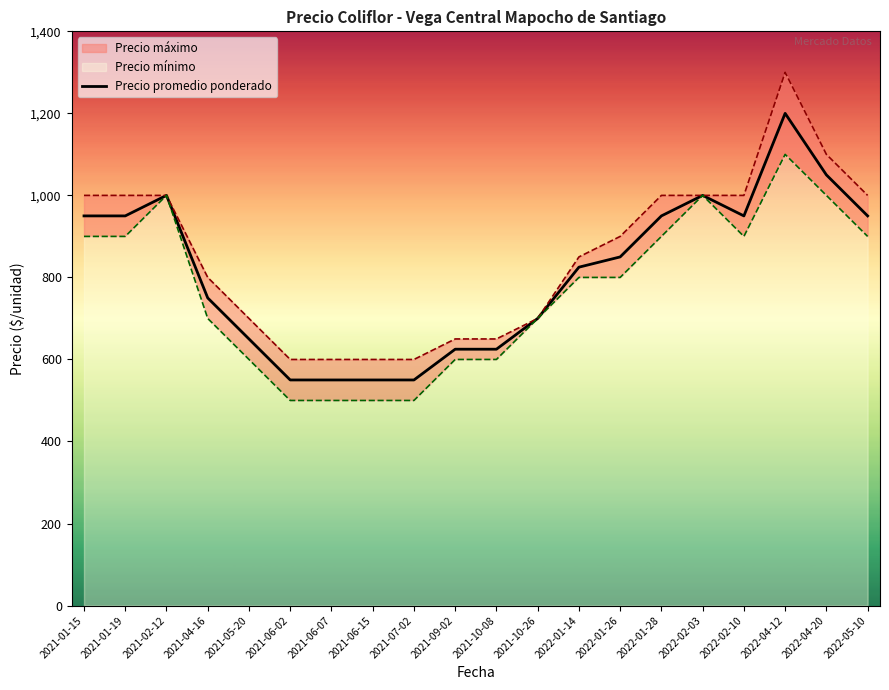

How many interior local valleys (lower than both neighbors) does the data have?

1